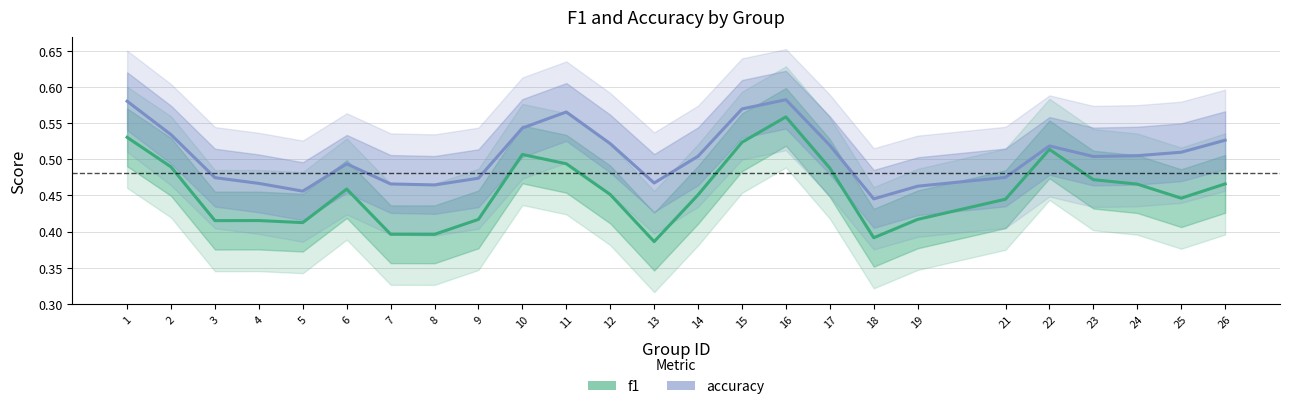

What is the difference between the second highest and second lowest values in the accuracy series?

0.1